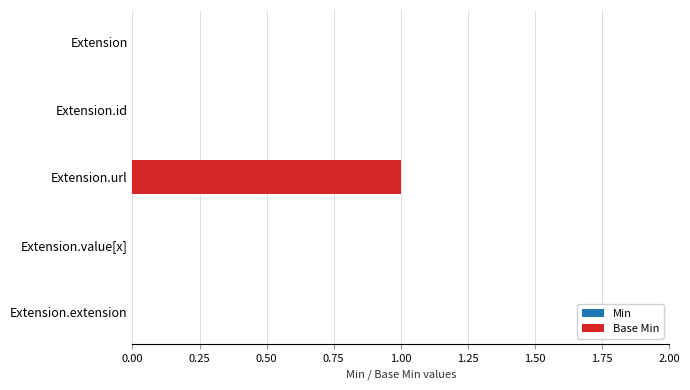

What is the change in value from Extension.id to Extension.url?

+1